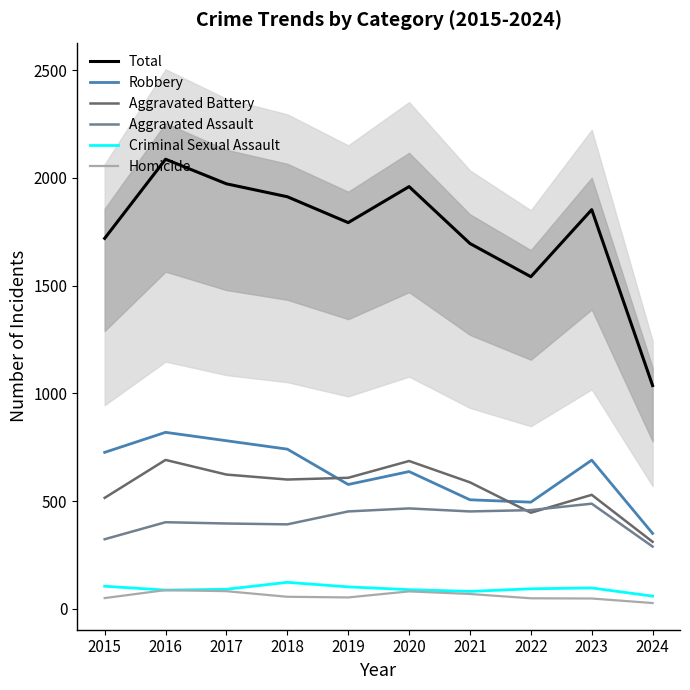

What is the total value across all series at 2015?

3438